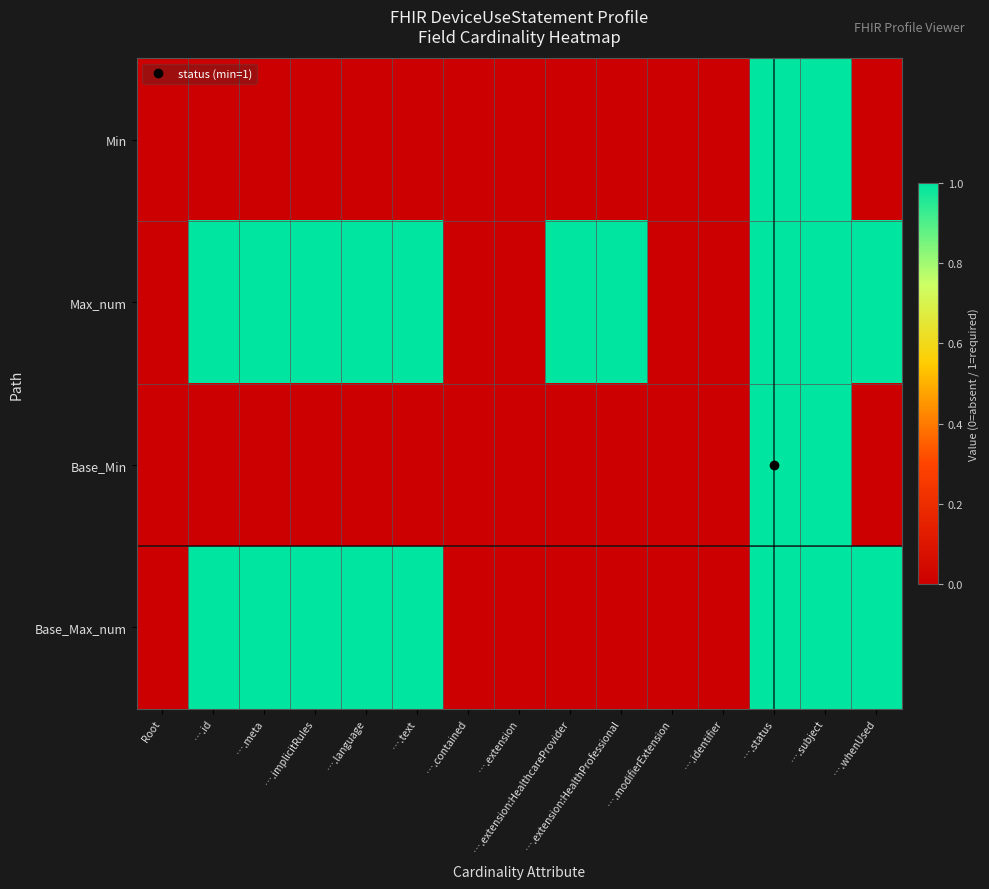

Which category has the highest value across all series?

….status